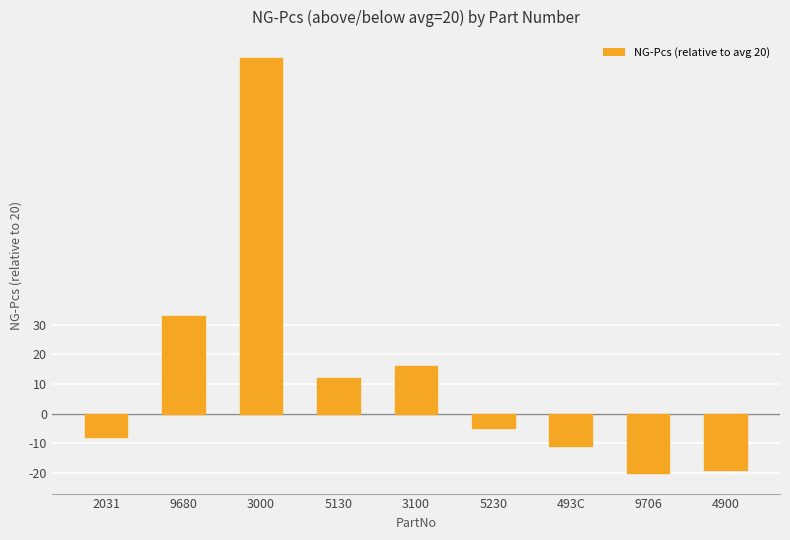

What is the value of the 5th bar from the left?

16